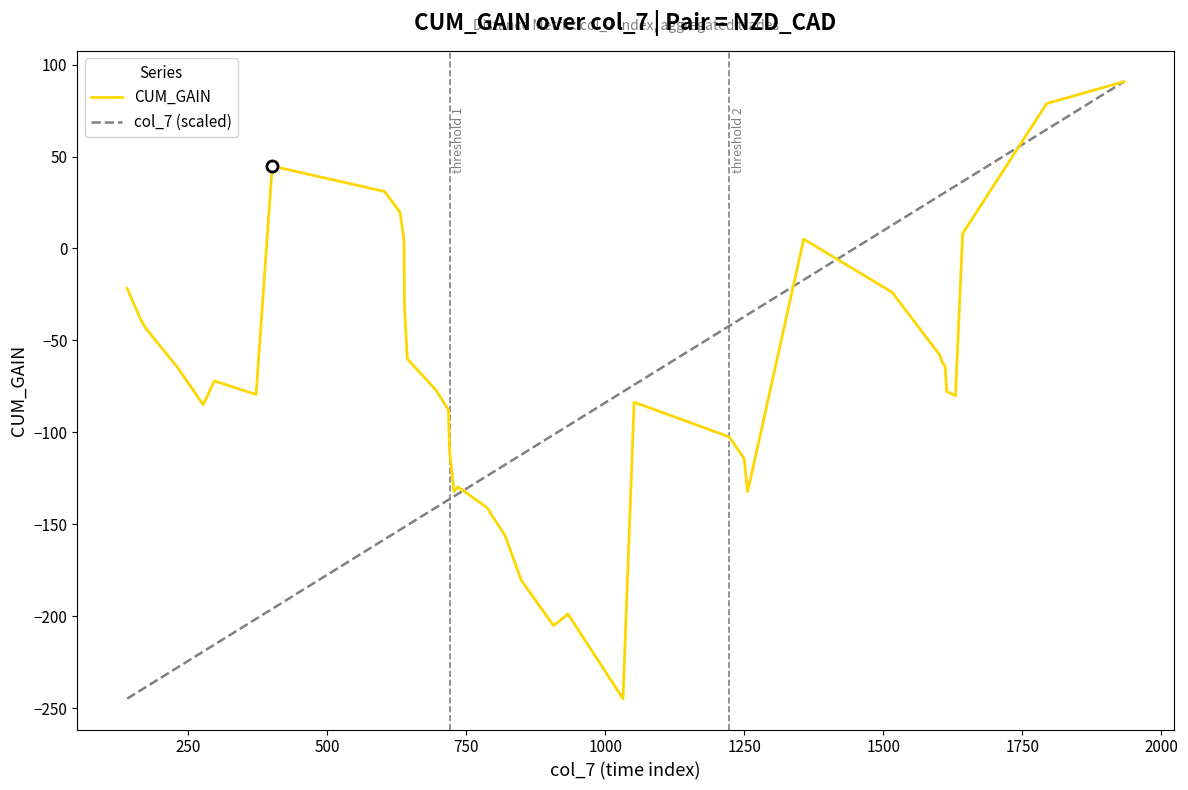

List the series in order of their overall mean, highest first.

CUM_GAIN, col_7 (scaled)